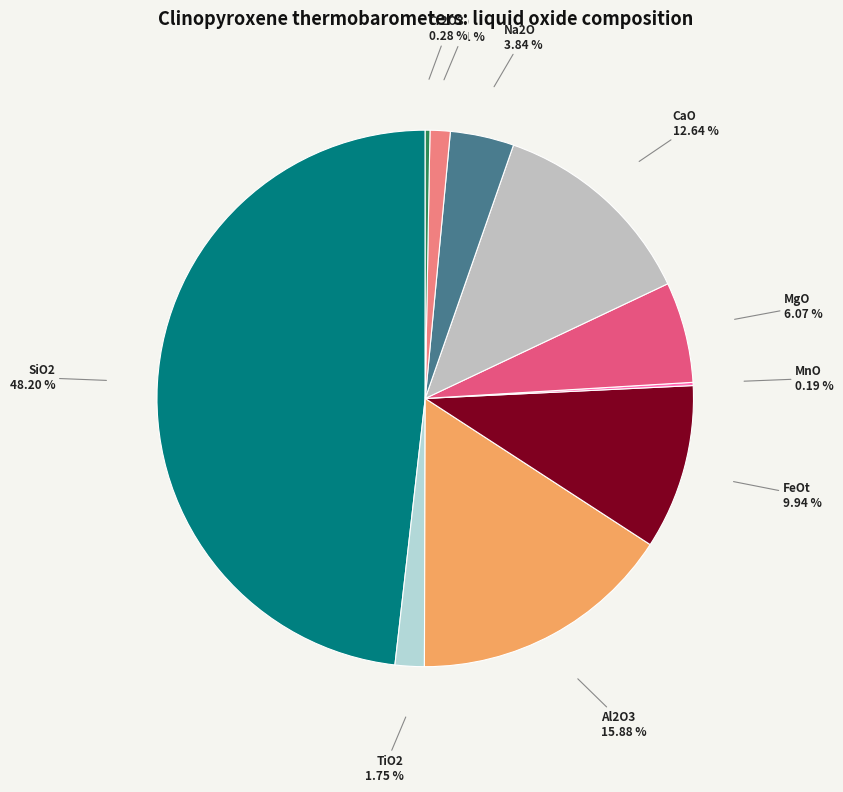

What is the ratio of the value at Na2O to the value at Al2O3?

0.2